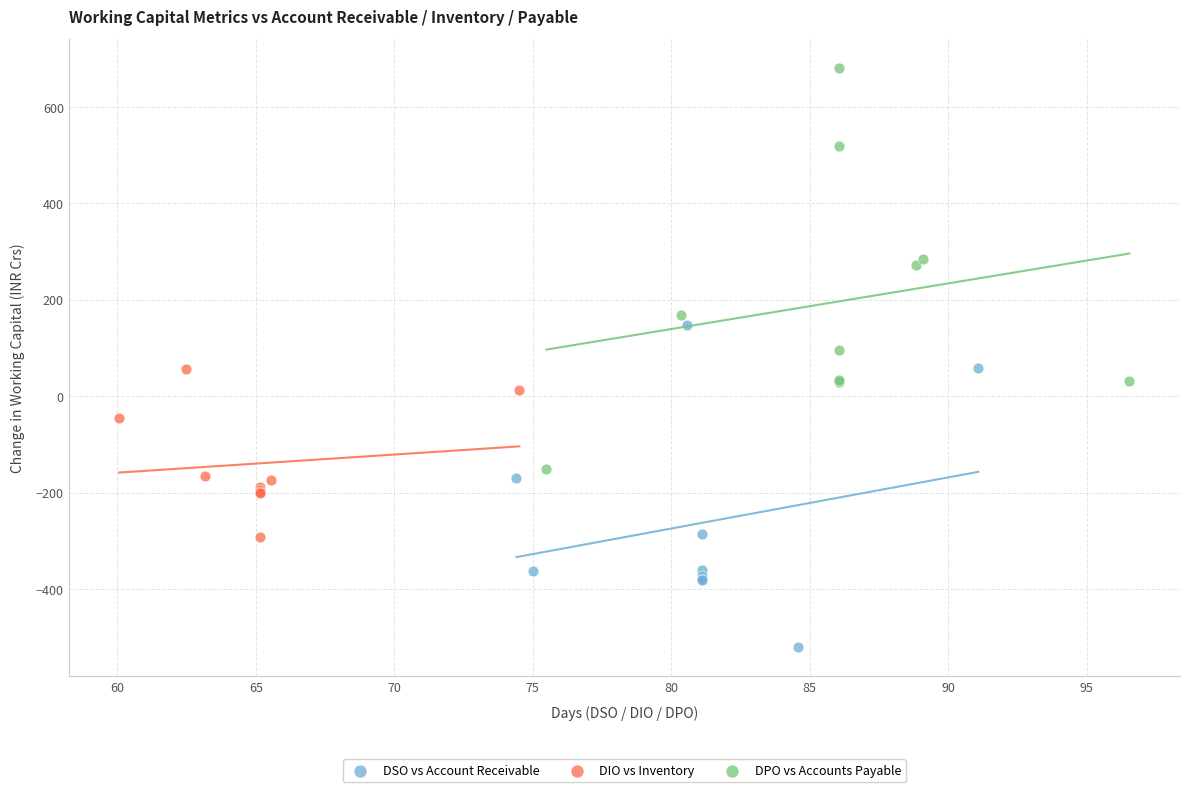

Which series has the widest spread of Y values?

DPO vs Accounts Payable